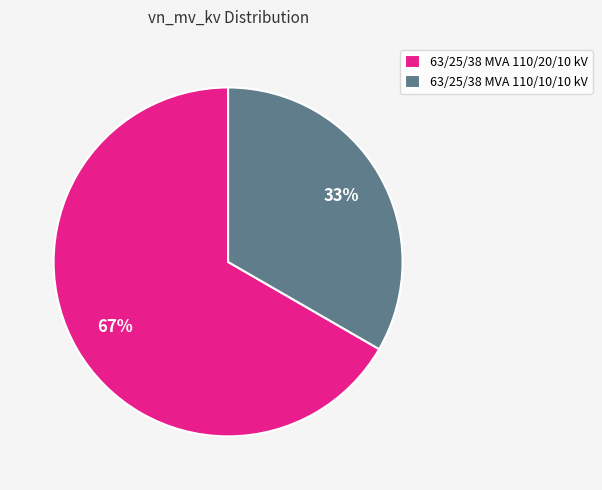

Is it true that 63/25/38 MVA 110/10/10 kV is 23% of the pie?

False